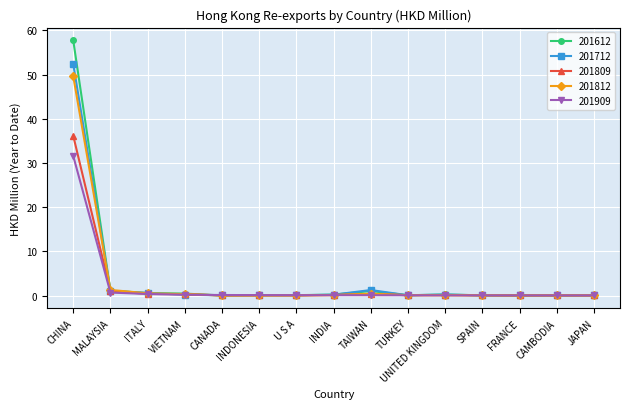

What is the difference between the 201612 values at FRANCE and TAIWAN?

1.0